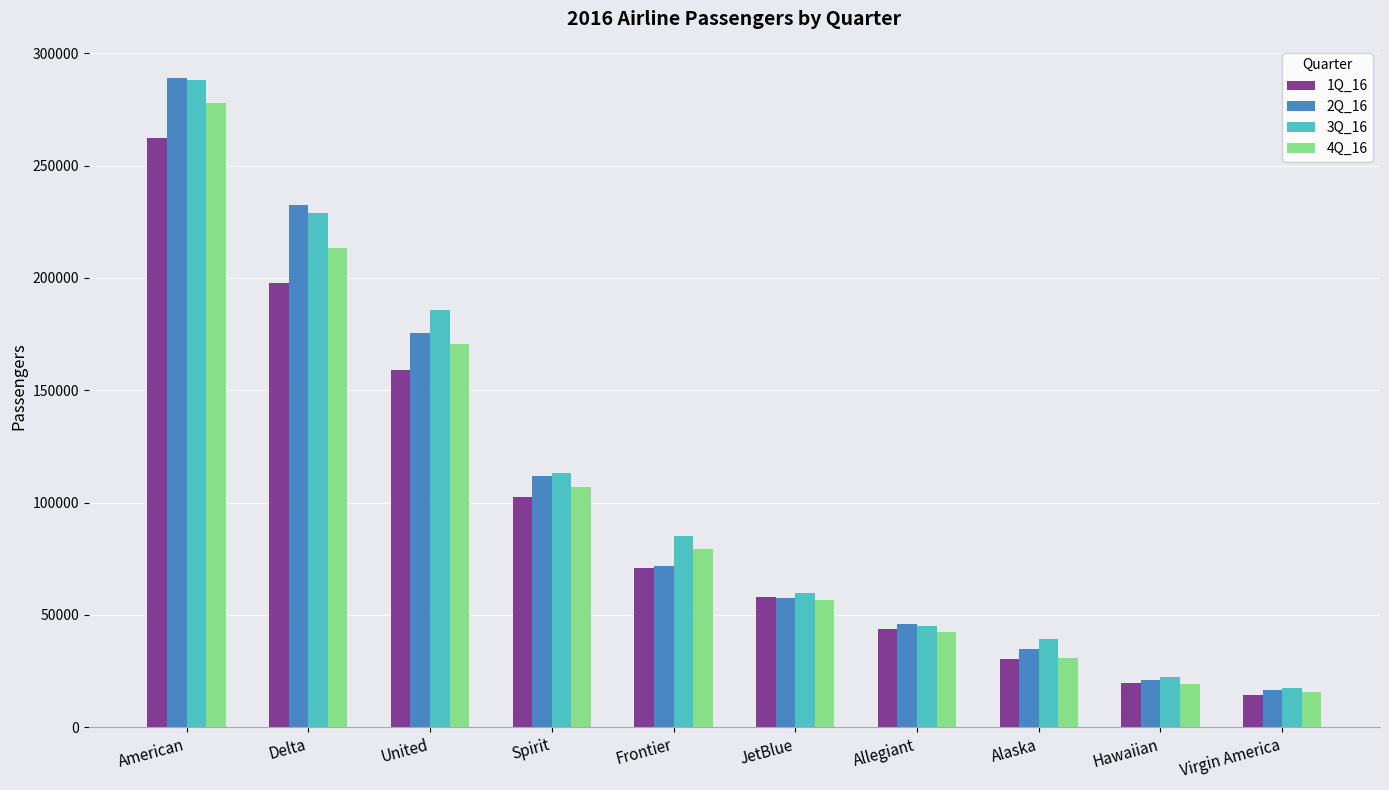

How many data points does each series have?

10